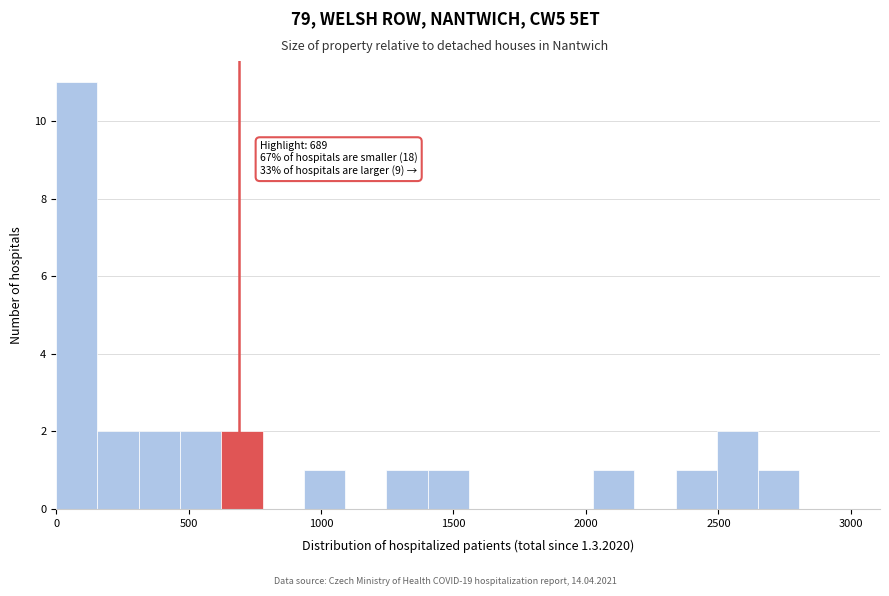

Read against the x-axis, roughly where is the centre of the tallest bar?

100